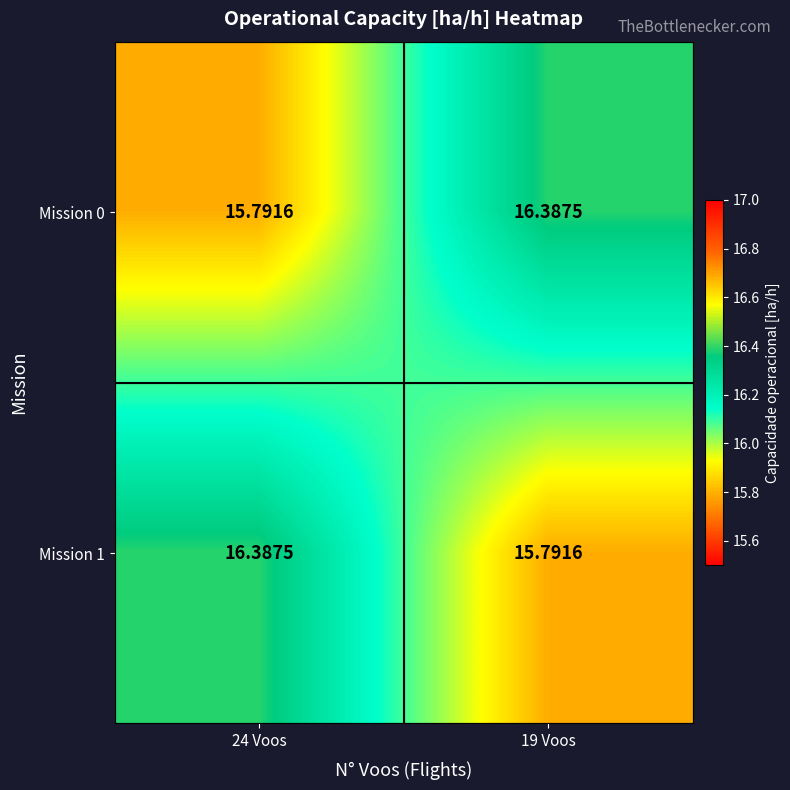

Reading right to left, extract all data points from this chart.

Mission 0: 19 Voos=16.4	24 Voos=15.8
Mission 1: 19 Voos=15.8	24 Voos=16.4